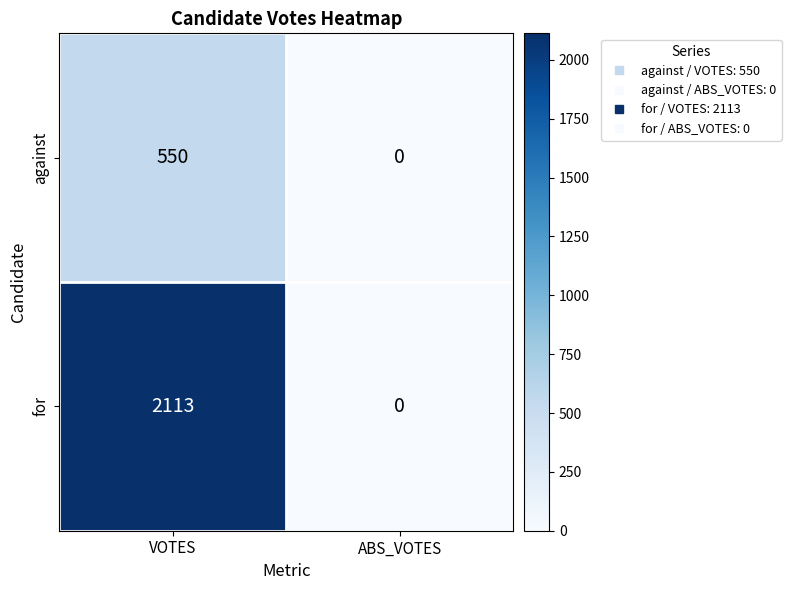

At which category is the sum across all series the highest?

VOTES